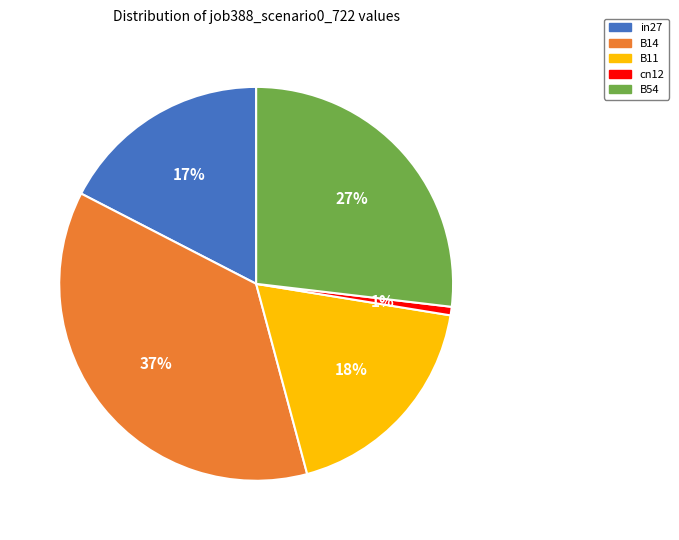

What is the smallest slice in the pie chart?

cn12